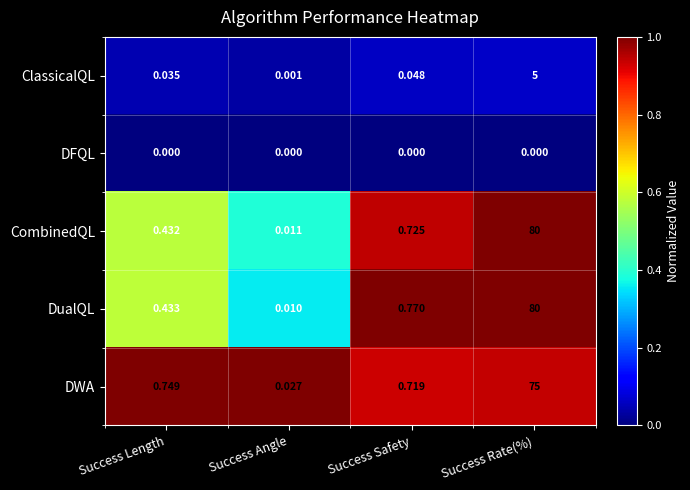

What is the total value across all series at Success Safety?

2.3